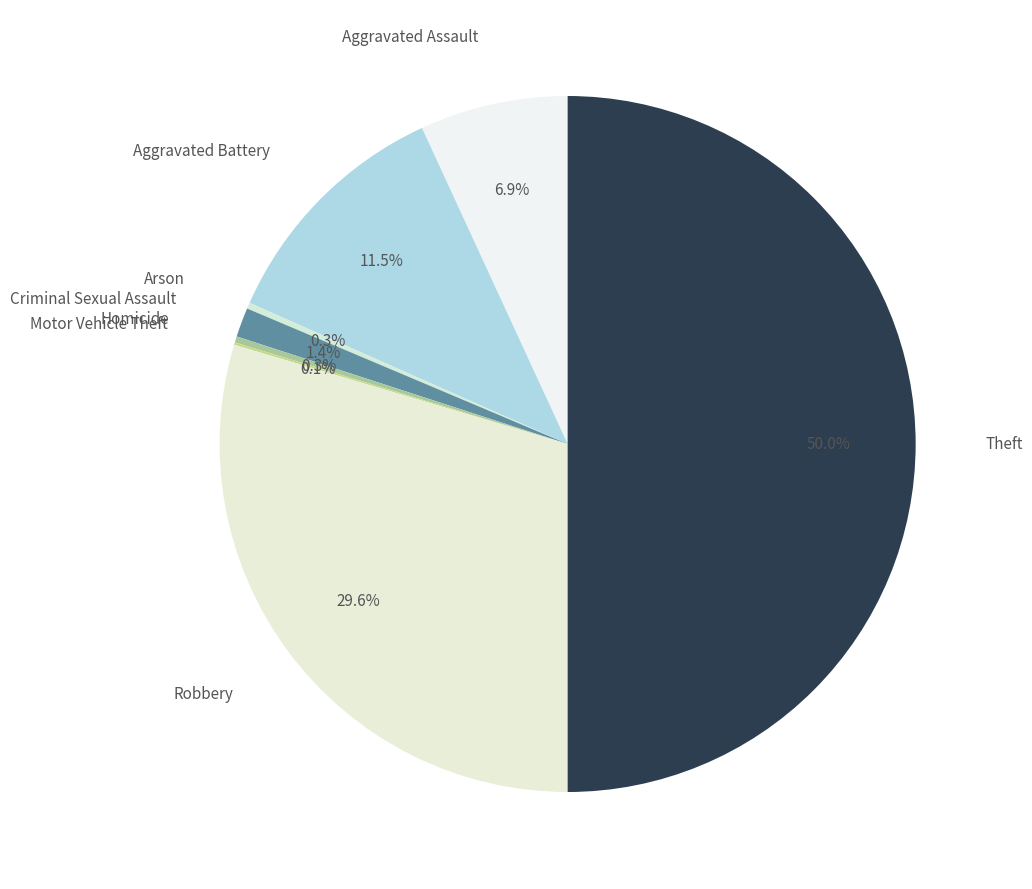

Is it true that Criminal Sexual Assault is 9% of the pie?

False